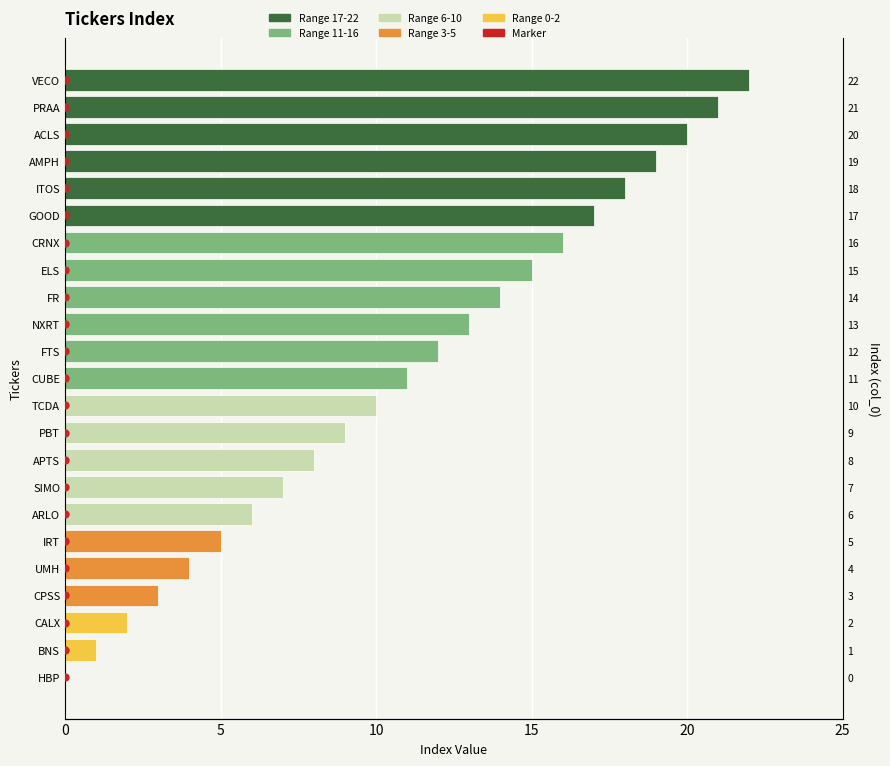

How many values exceed 11?

11